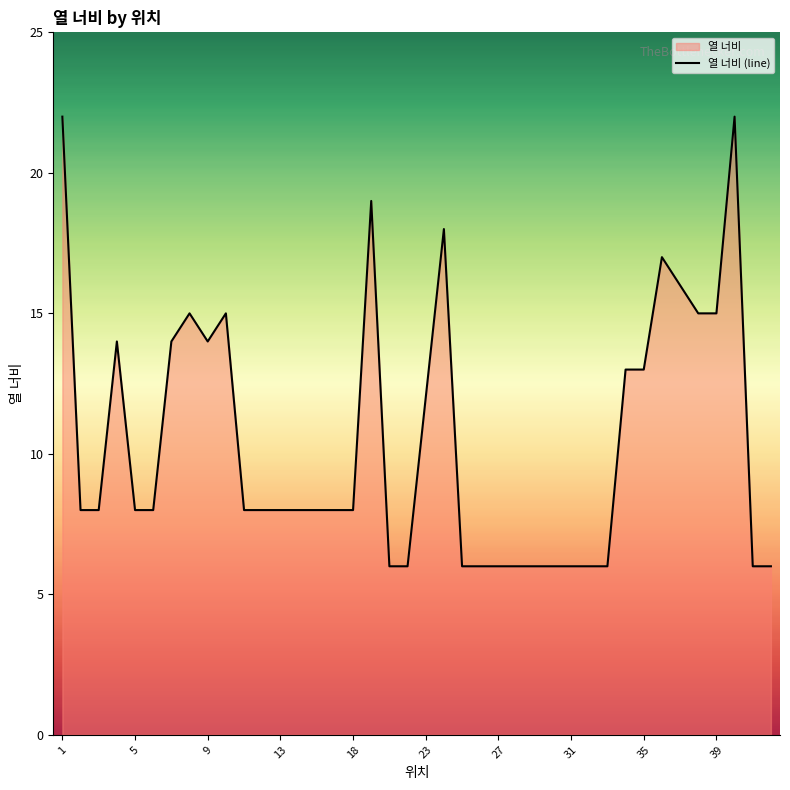

What is the ratio of the value at 40 to the value at 32?

3.7